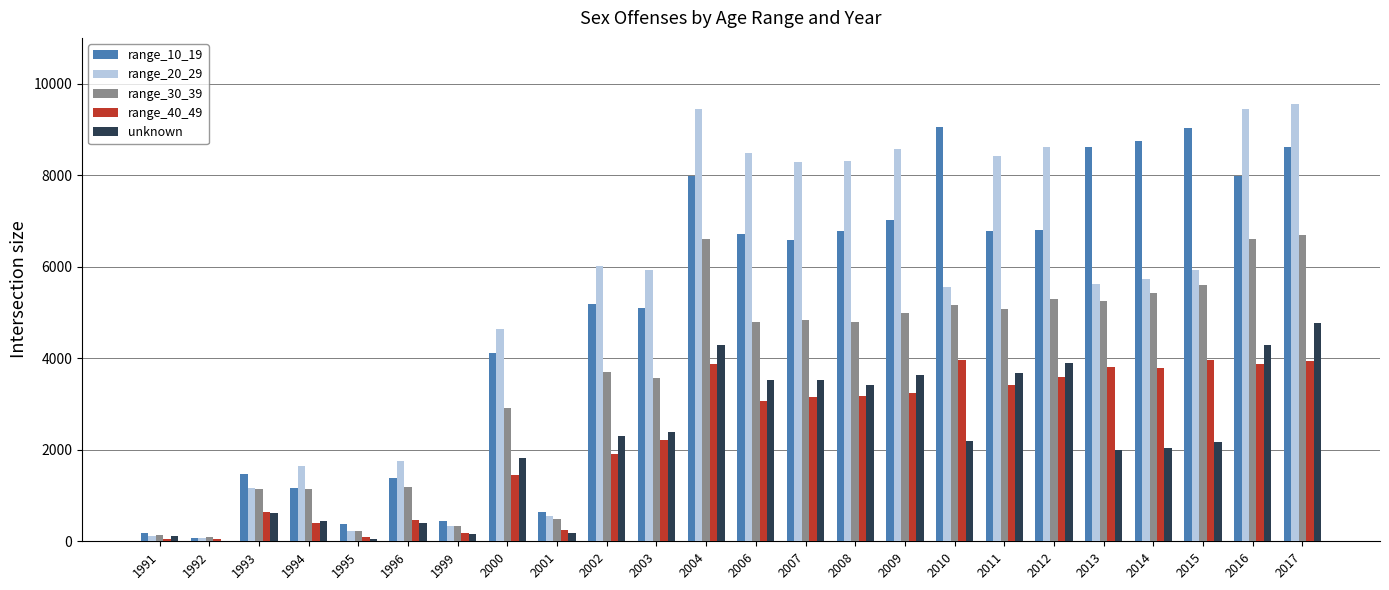

What is the greatest value displayed?

9554